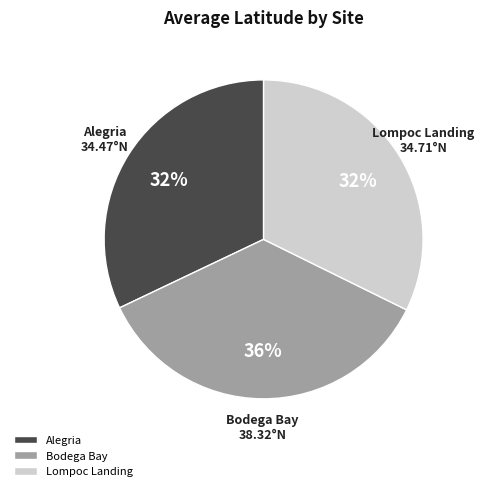

To the nearest percent, what portion does Lompoc Landing represent?

32%